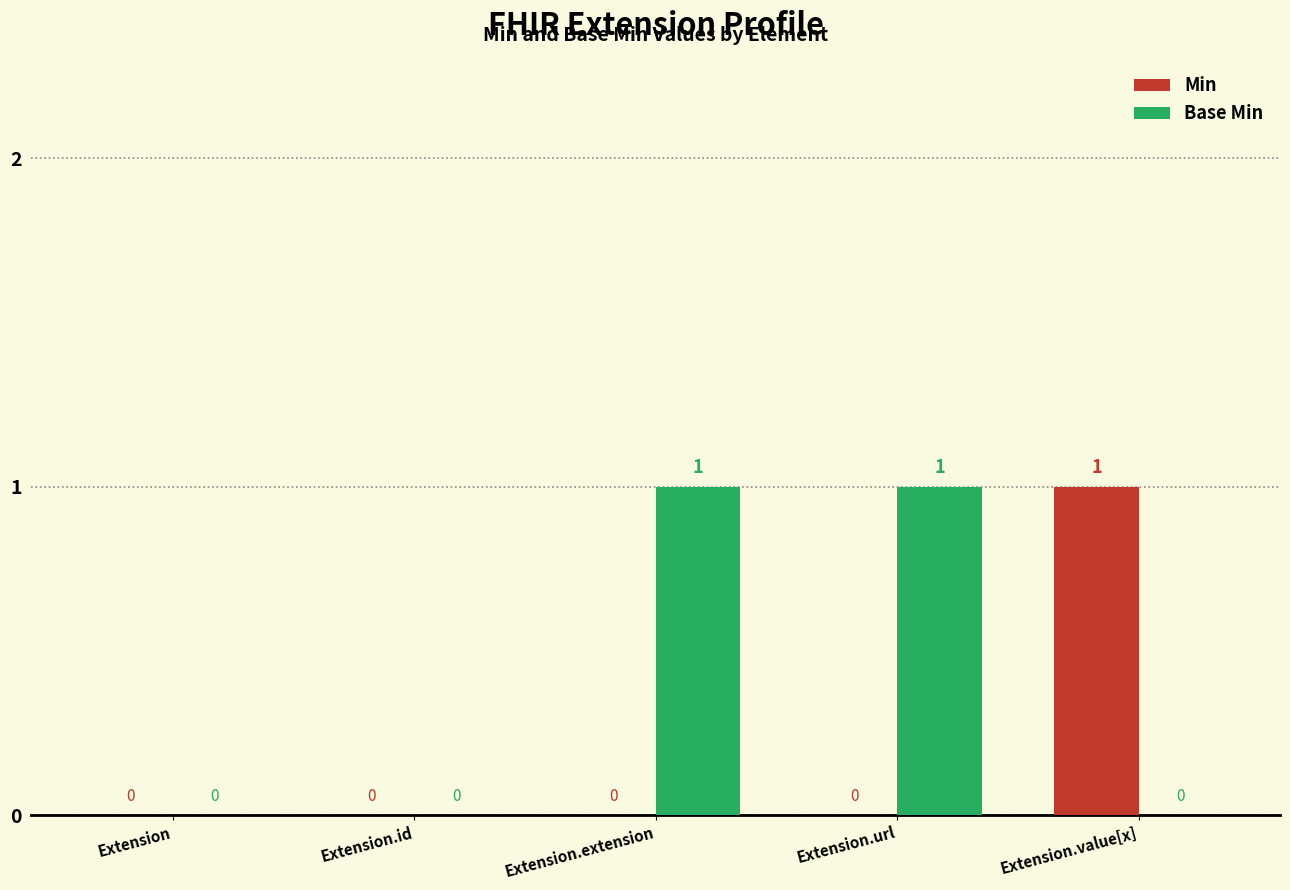

What is the difference between the Base Min values at Extension.id and Extension.url?

1